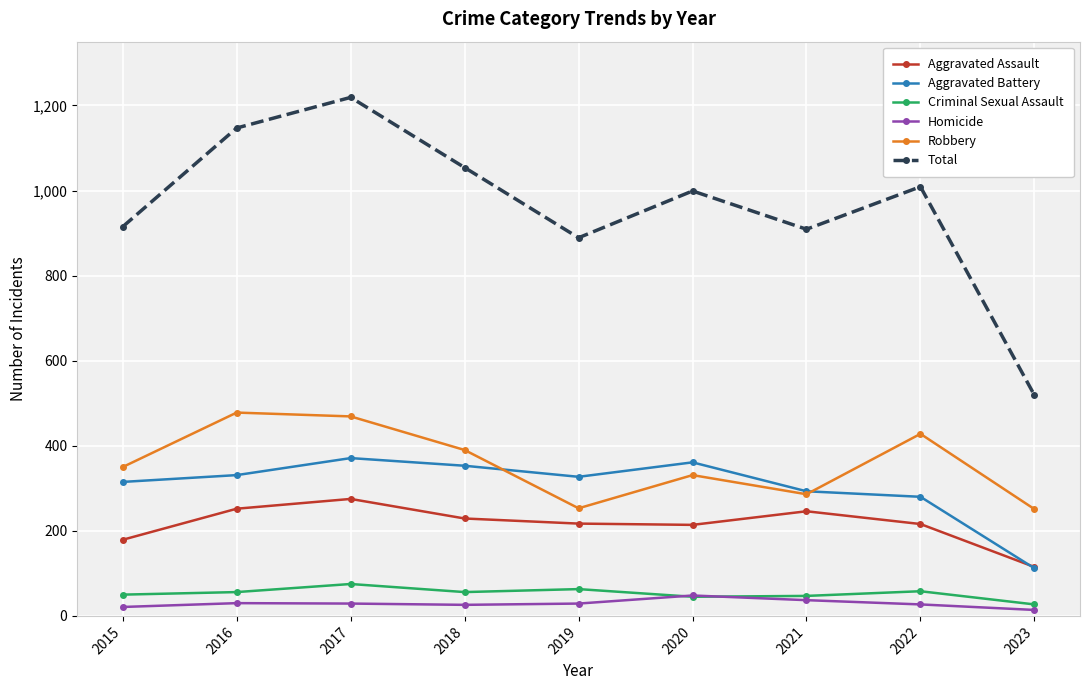

What is the value of the Total point at the 9th from the left?

519